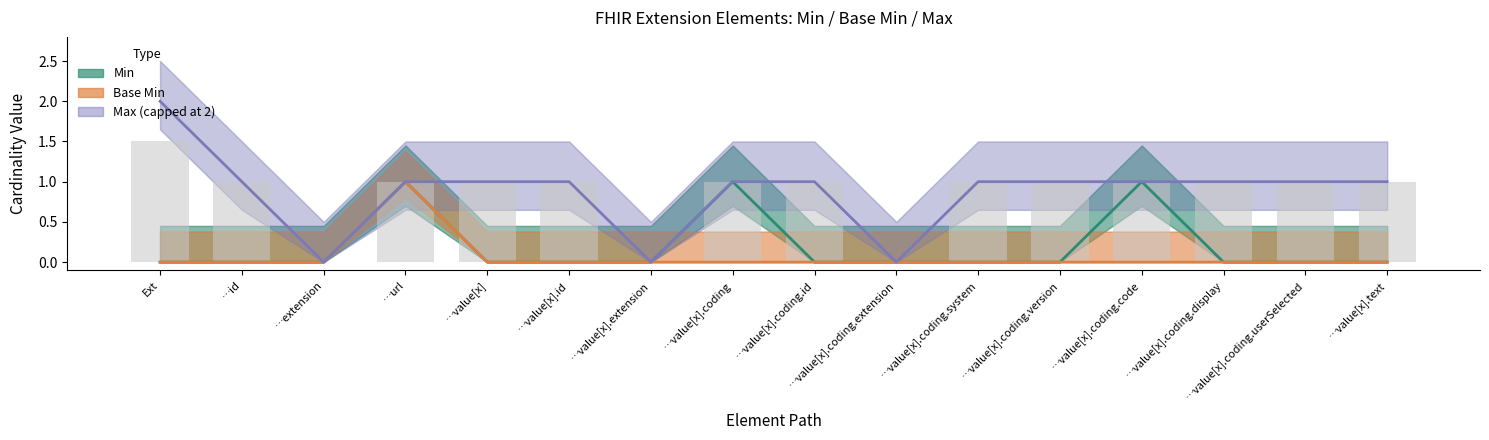

How many groups of bars are there?

16